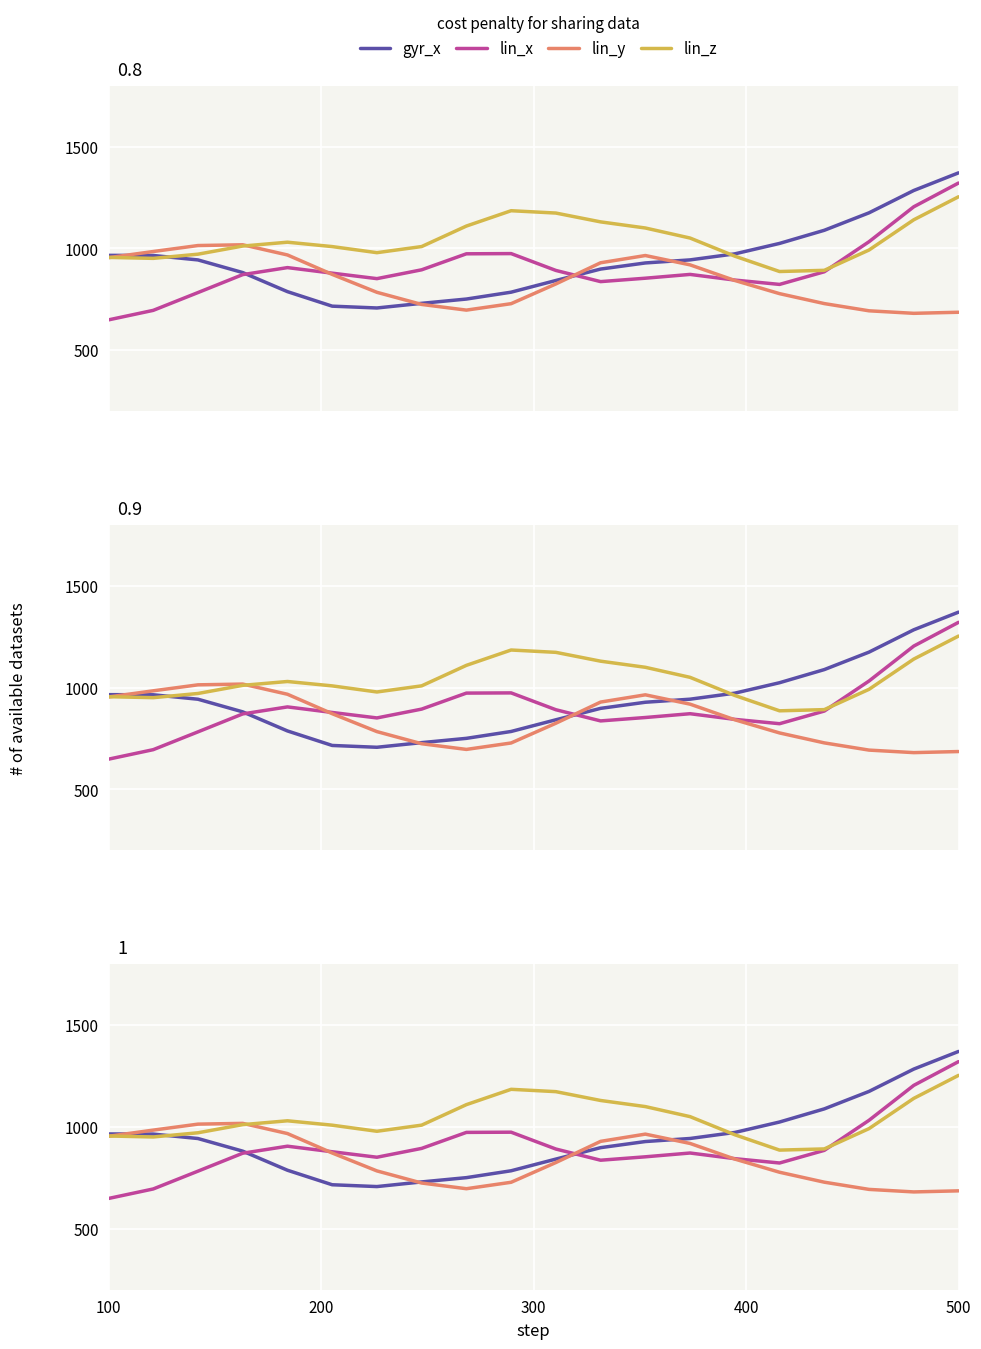

Which series has the largest total across all categories?

lin_z